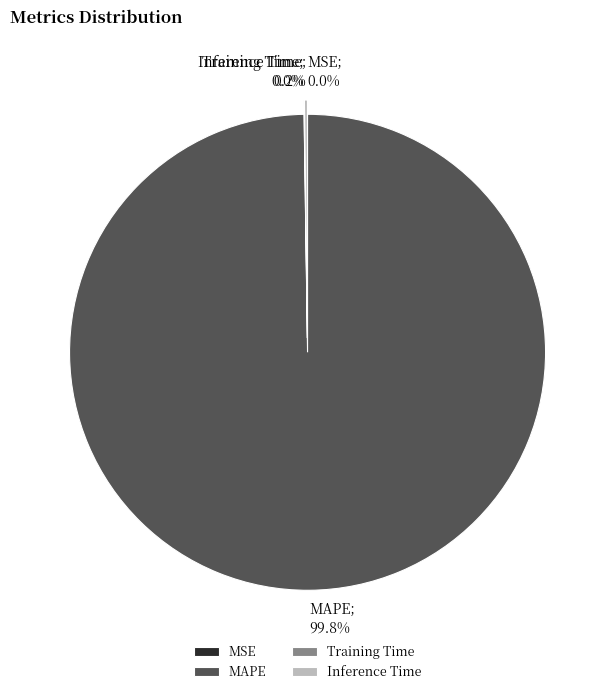

What is the largest slice in the pie chart?

MAPE